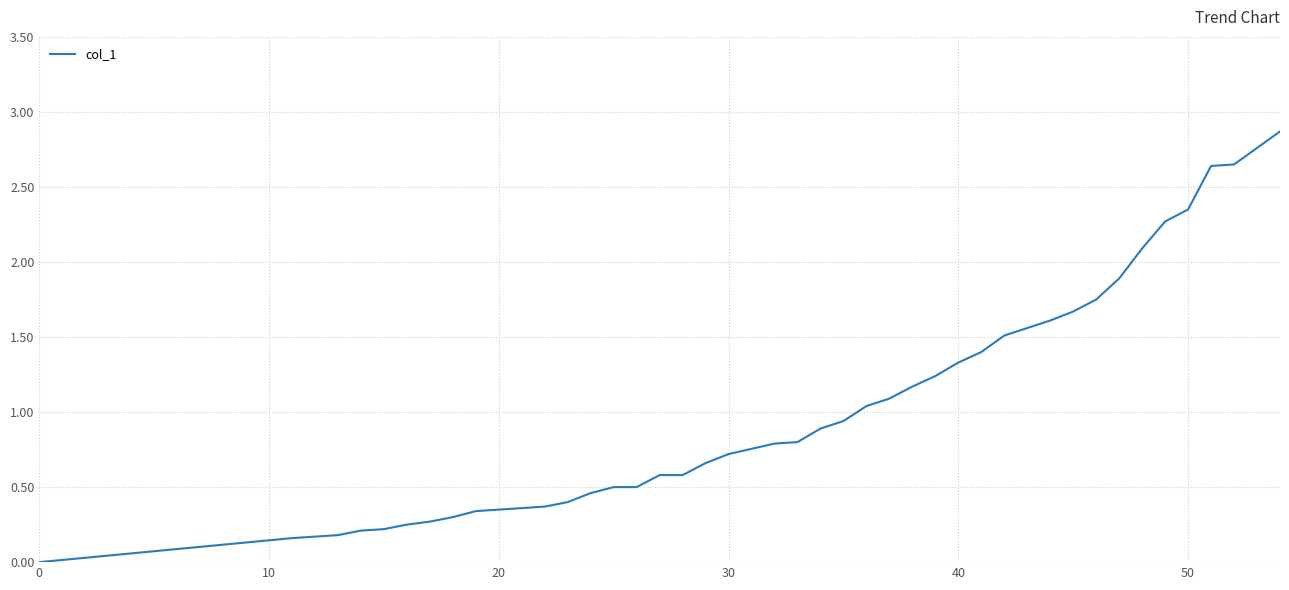

Reading left to right, what are all the values shown in this chart?

0.0	0.2	0.2	0.2	0.2	0.2	0.3	0.3	0.3	0.4	0.4	0.4	0.5	0.5	0.5	0.6	0.6	0.7	0.7	0.8	0.8	0.9	0.9	1.0	1.1	1.2	1.2	1.3	1.4	1.5	1.6	1.7	1.8	1.9	2.1	2.3	2.4	2.6	2.6	2.9